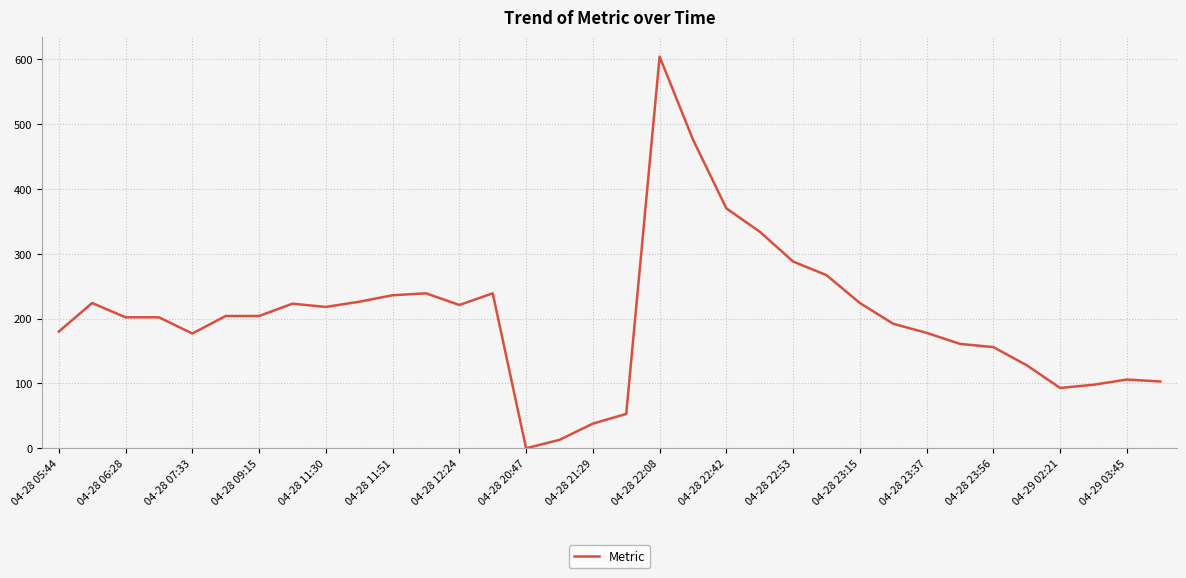

What is the greatest value displayed?

604